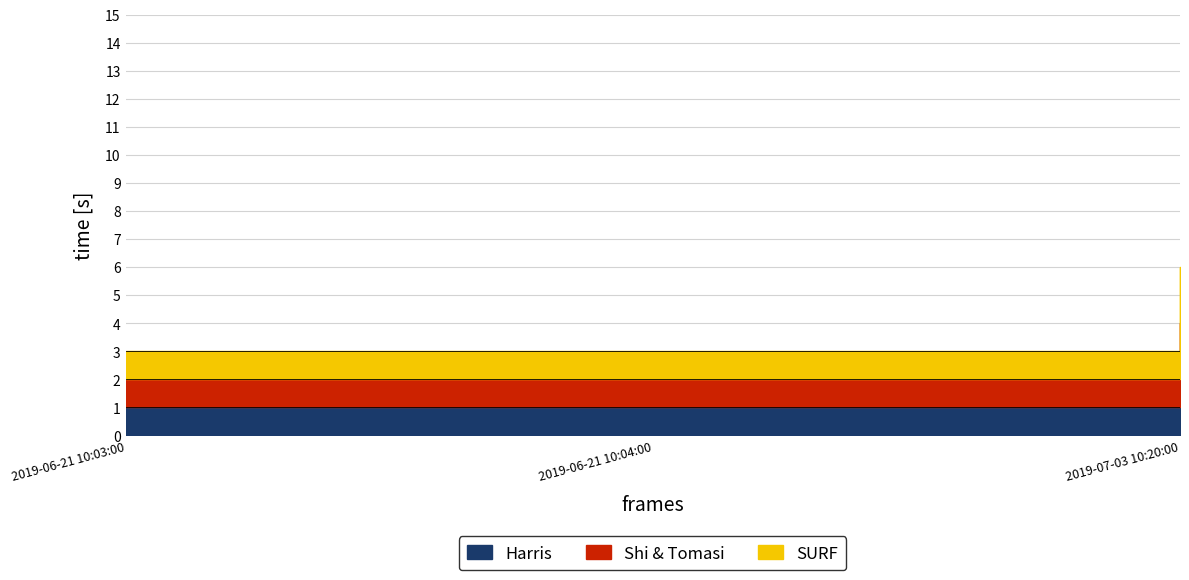

Rank the categories by Shi & Tomasi value from lowest to highest.

2019-06-21 10:03:00, 2019-06-21 10:04:00, 2019-07-03 10:20:00